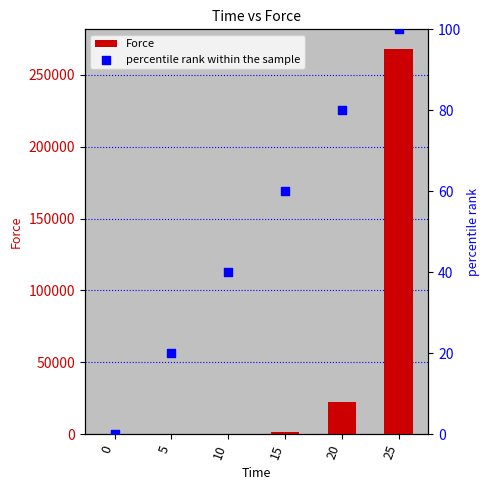

Which series contains the lowest Y value?

Force